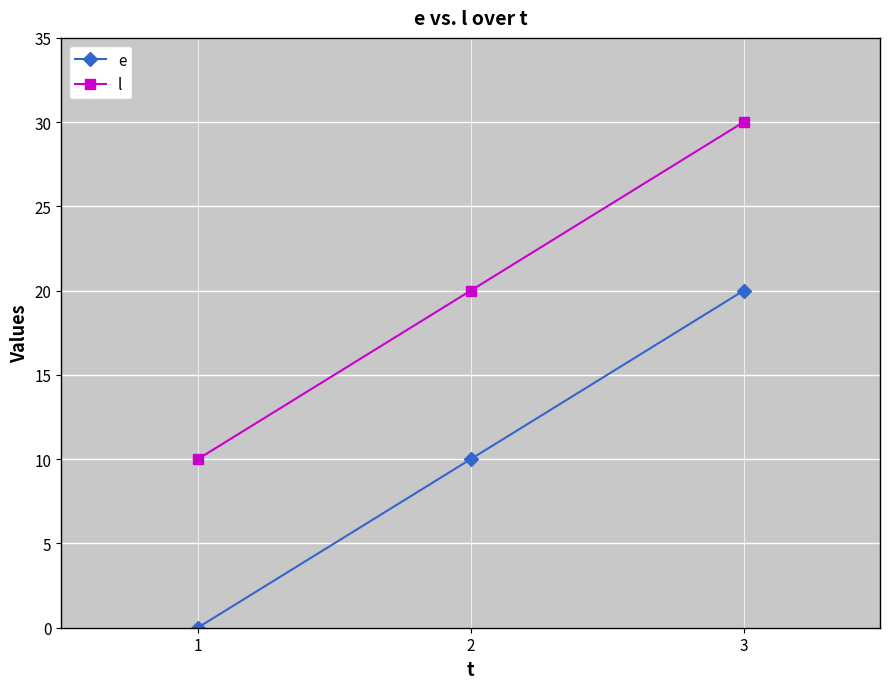

Count the e values in the range 0 to 20.

3